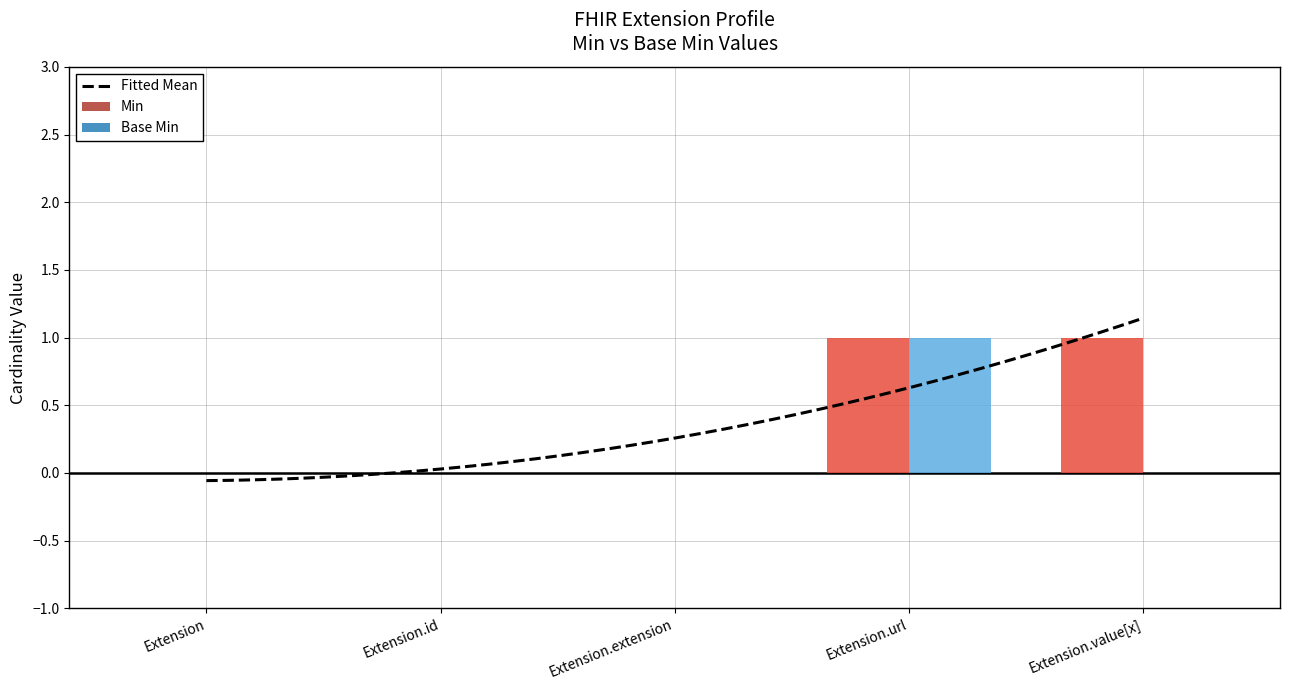

Which category has the highest value across all series?

Extension.url